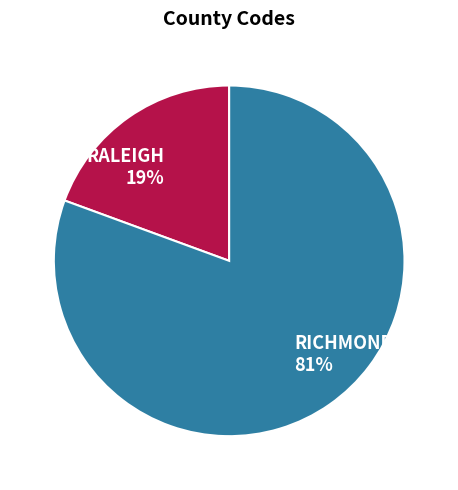

To the nearest percent, what is the average slice percentage?

50%